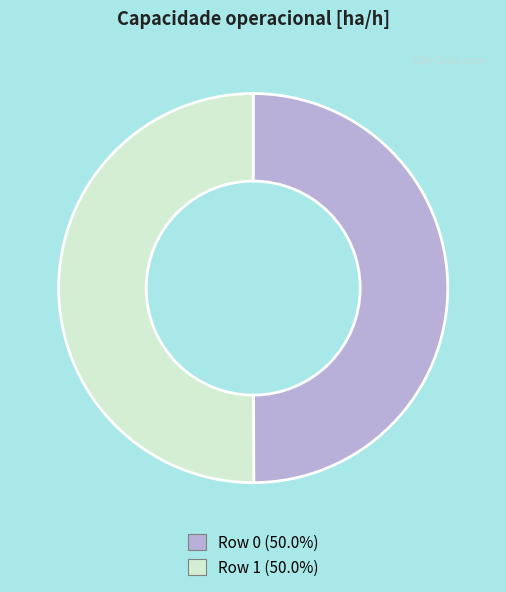

Do Row 0 and Row 1 together represent more than half of the pie?

Yes